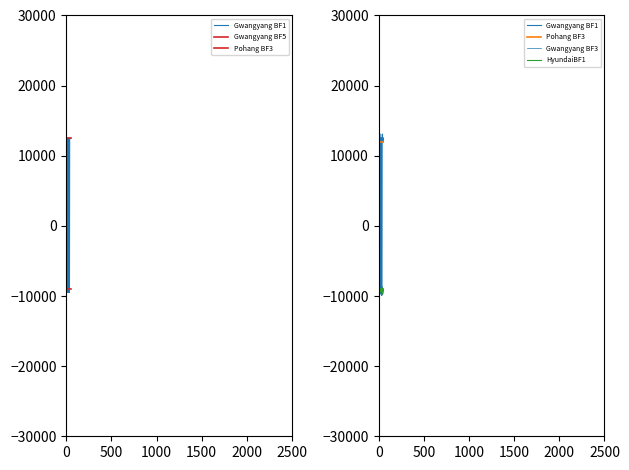

Which series has the largest total across all categories?

Gwangyang BF5